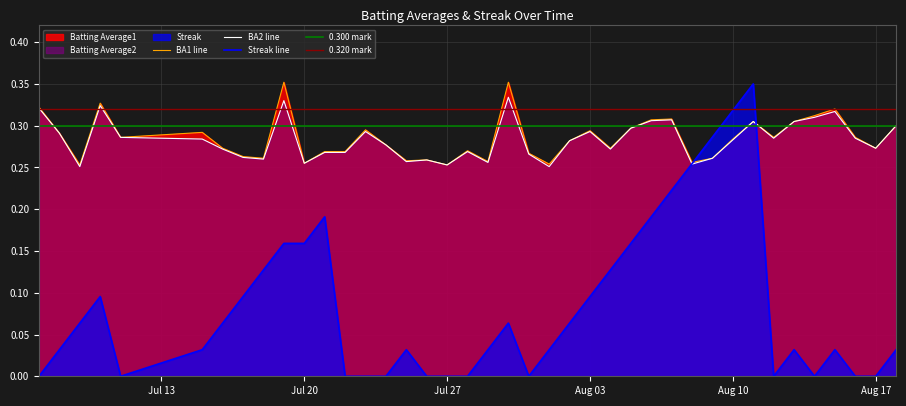

What is the spread (max minus min) of values at Jul 20?

0.1